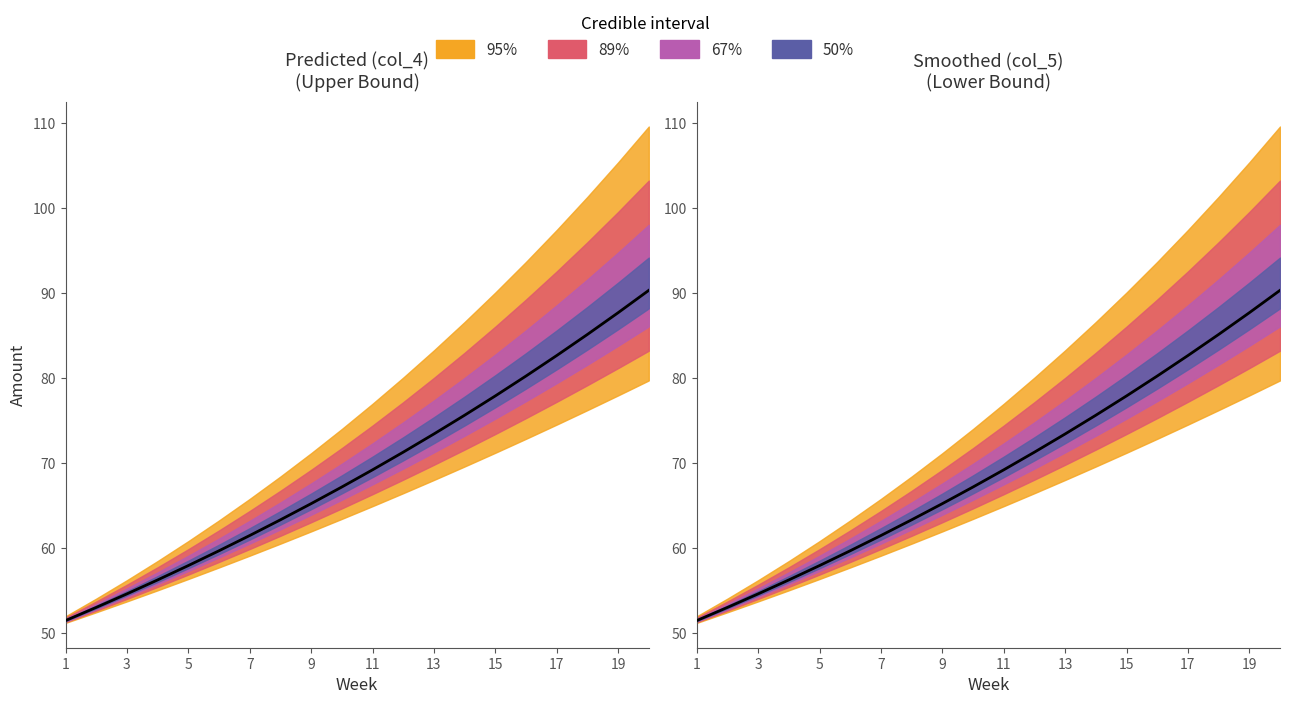

Which category has the lowest value across all series?

1